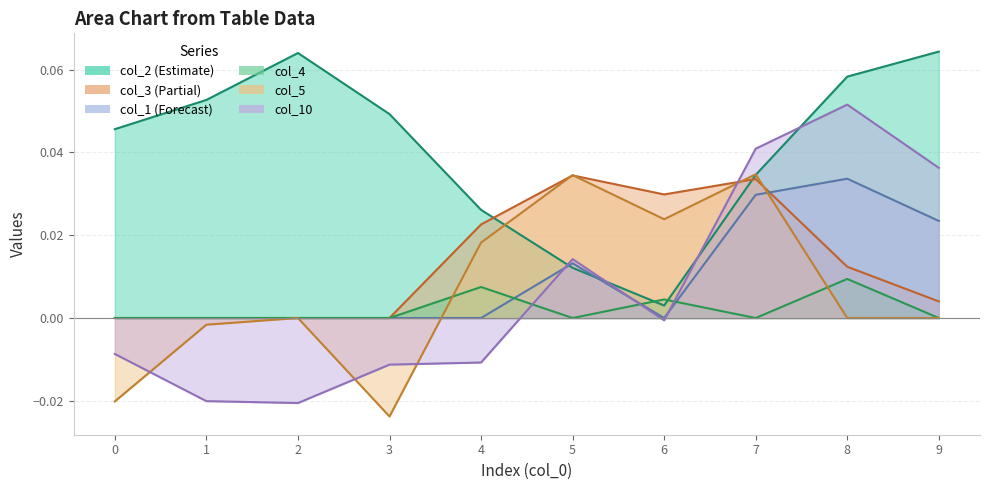

The value of col_4 at 6 is 0.0. True or false?

False